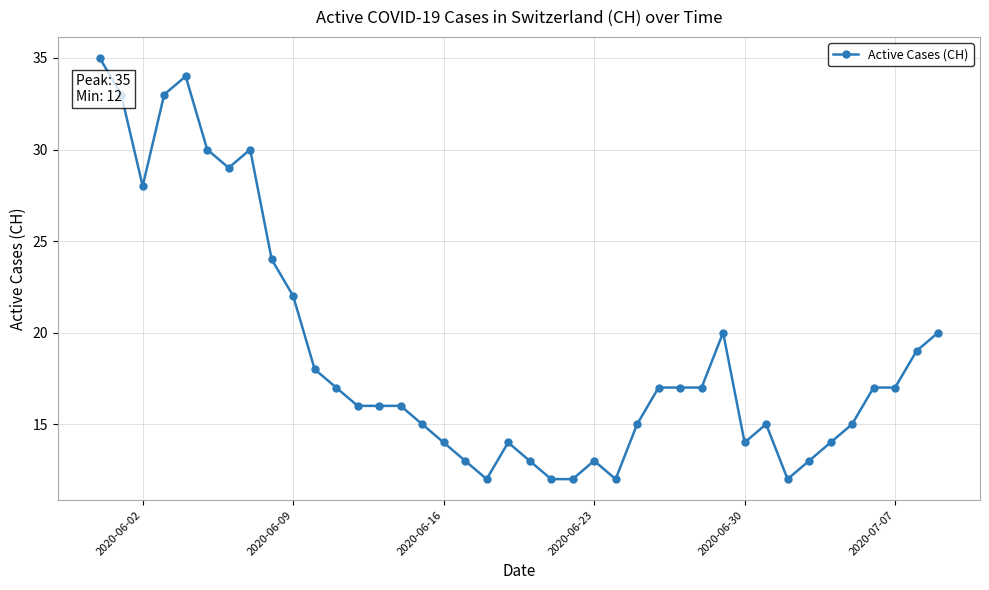

What is the smallest value displayed?

12